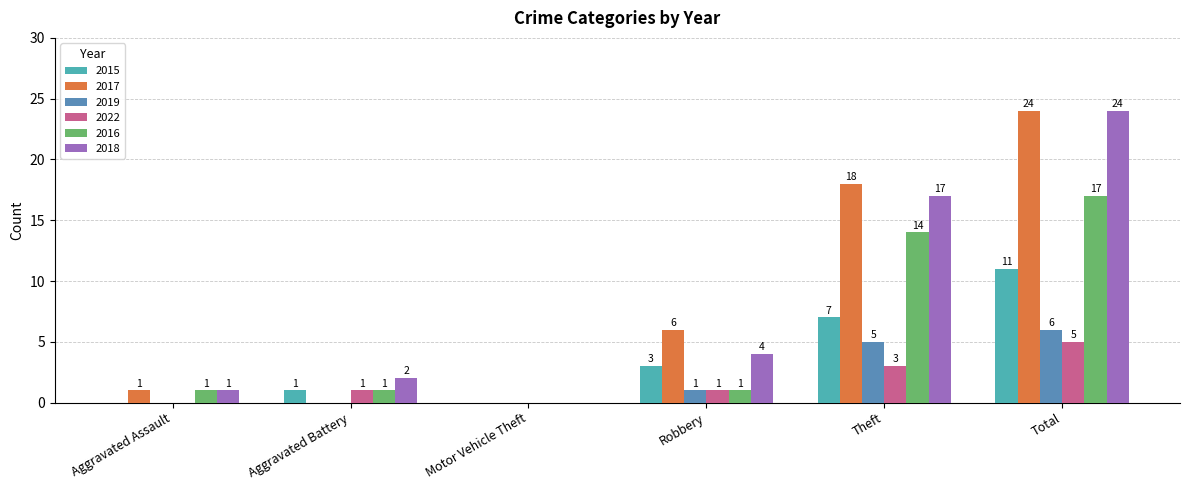

Reading left to right, transcribe all the data shown in this chart.

2015: 0	1	0	3	7	11
2017: 1	0	0	6	18	24
2019: 0	0	0	1	5	6
2022: 0	1	0	1	3	5
2016: 1	1	0	1	14	17
2018: 1	2	0	4	17	24